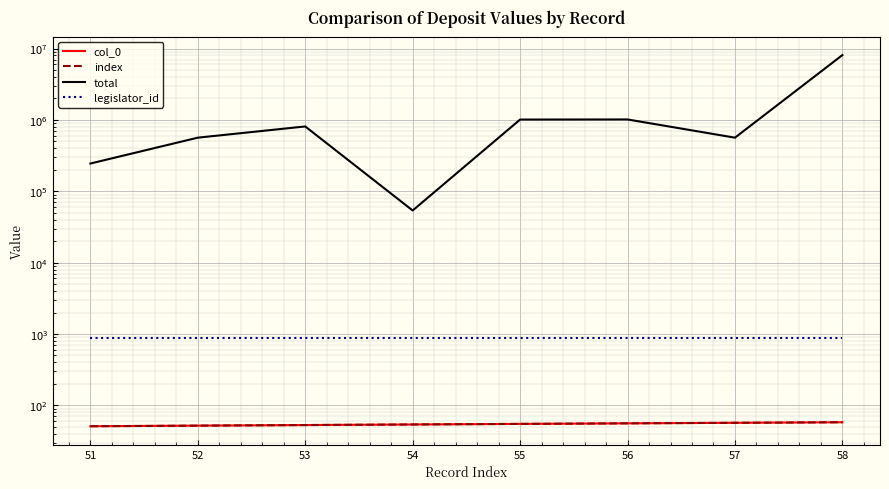

What are all the series names shown in the legend?

col_0, index, total, legislator_id